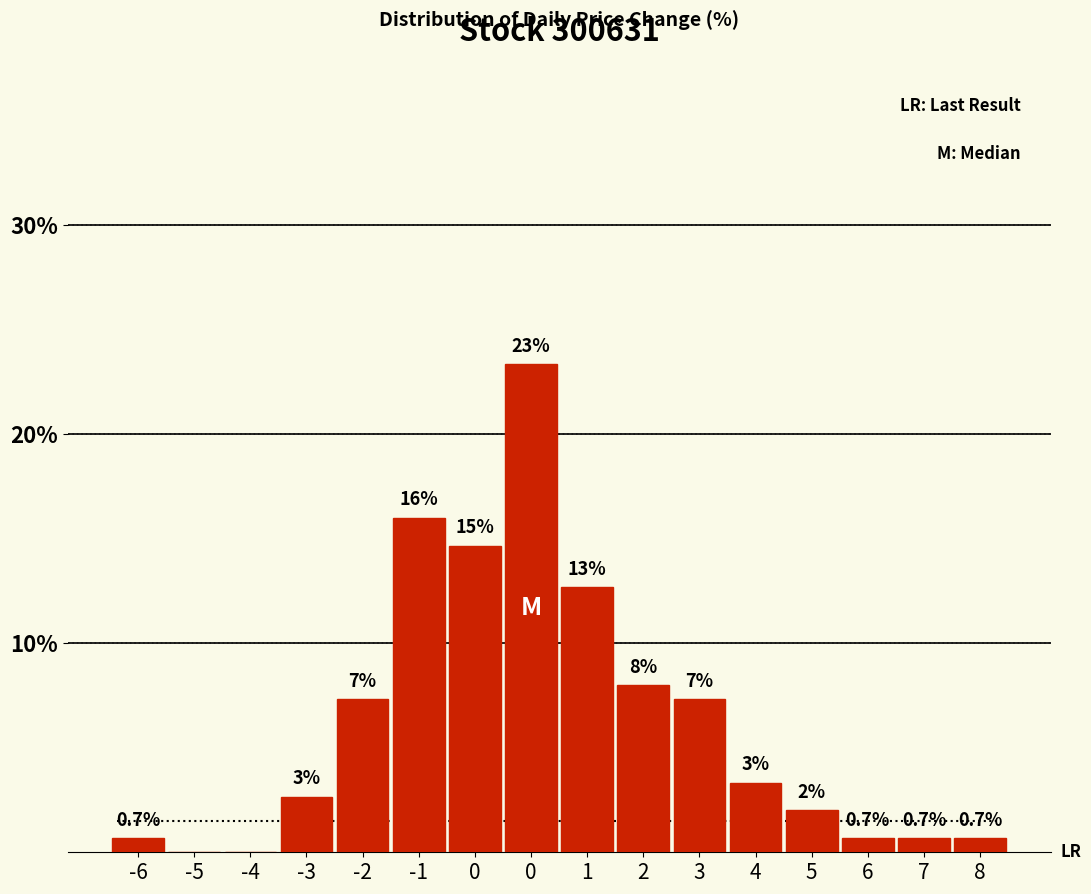

How many series are shown in this chart?

1